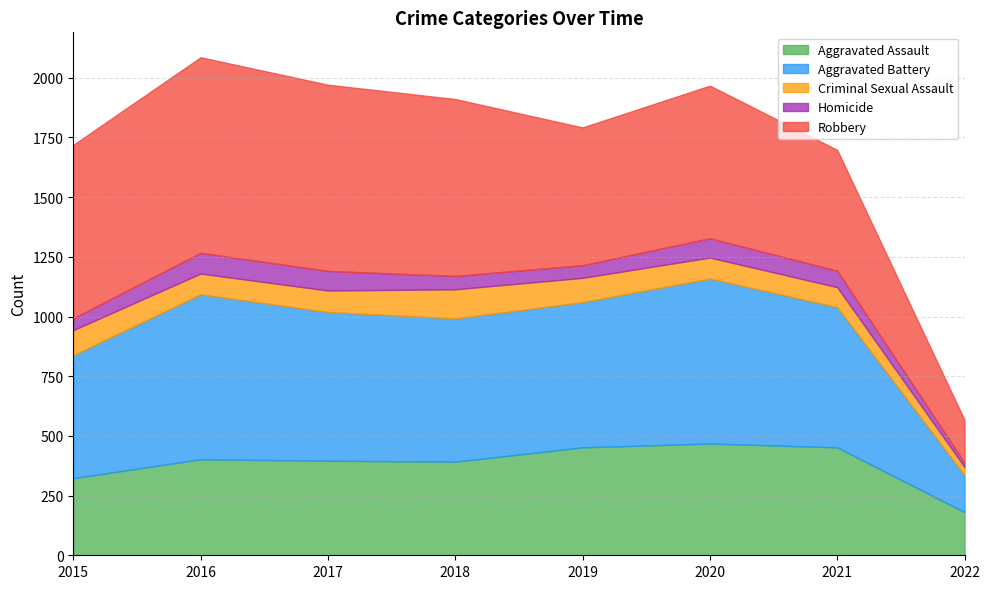

What is the value of the Homicide point at the 6th from the left?

81